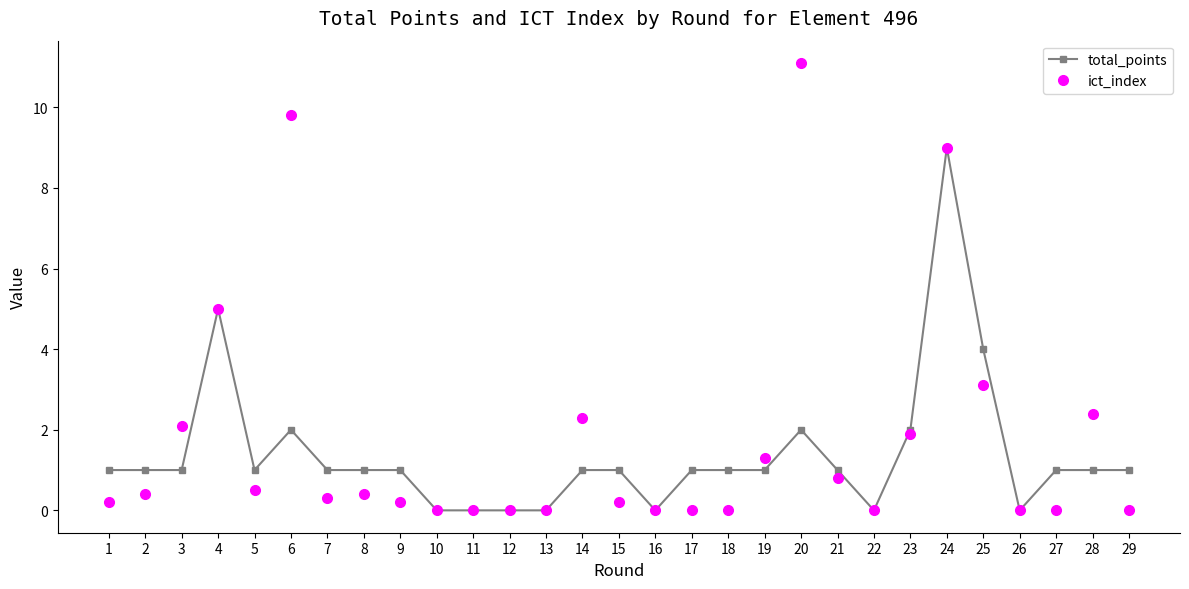

Between 2 and 4, which series saw the biggest shift?

ict_index